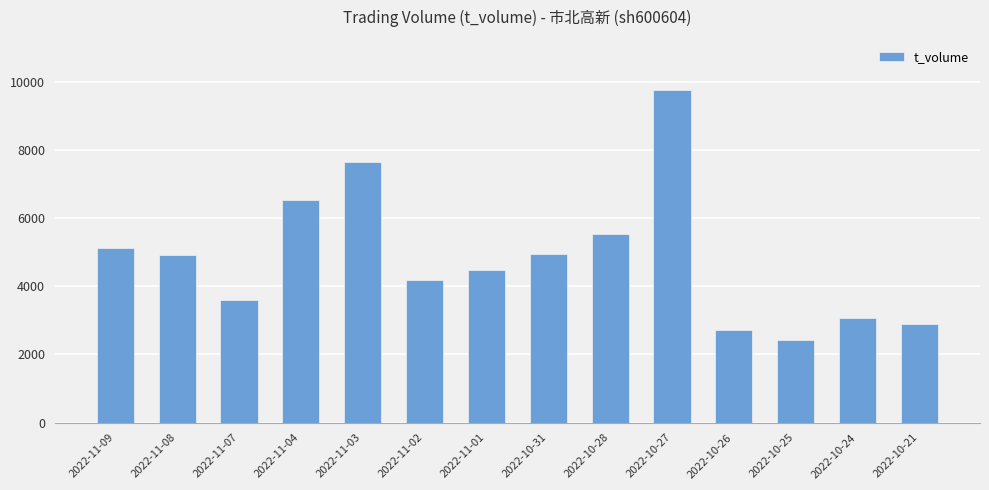

What is the maximum value shown in the chart?

9767